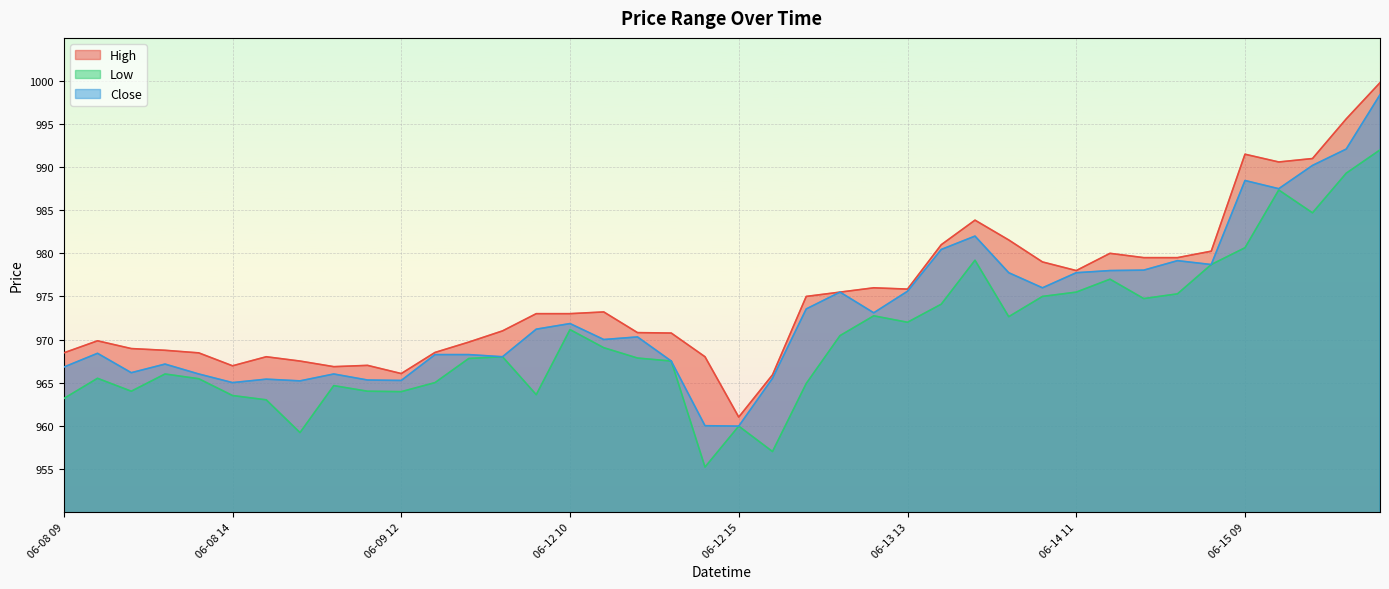

True or false: Low and High intersect in this chart.

False